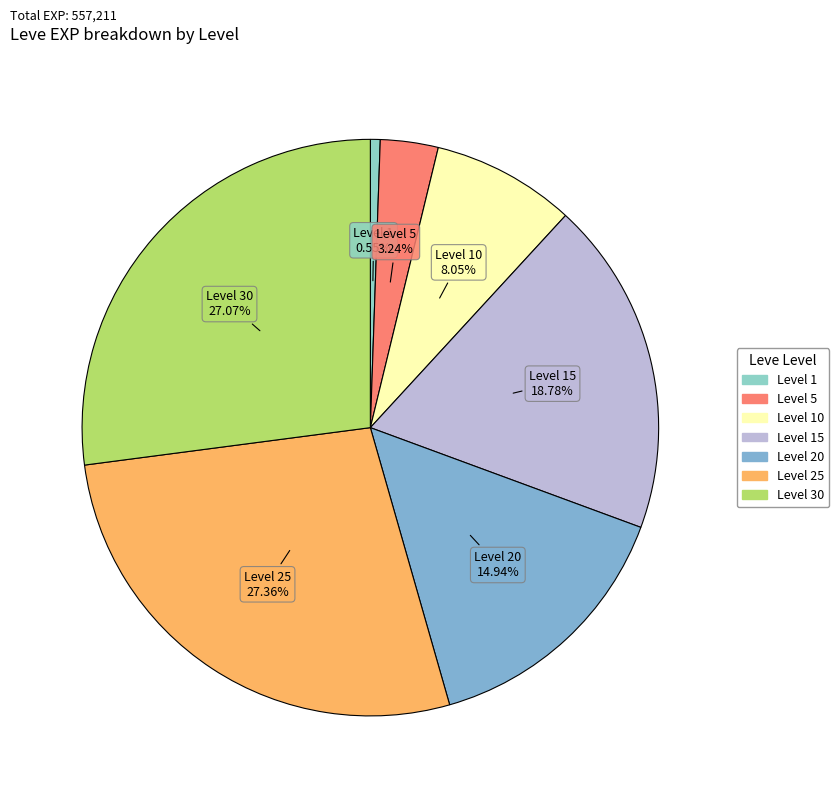

Count the number of slices in the pie.

7